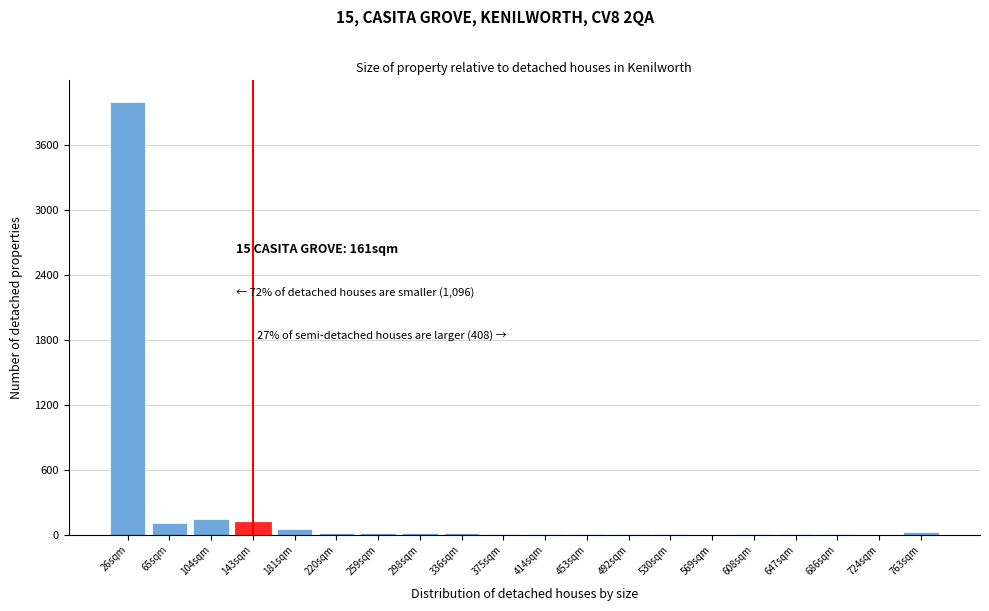

What is the greatest value displayed?

3993